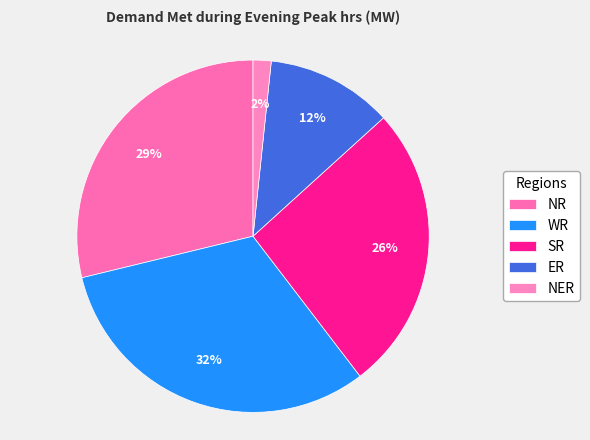

Approximately how many times larger is the value at SR compared to WR?

0.8